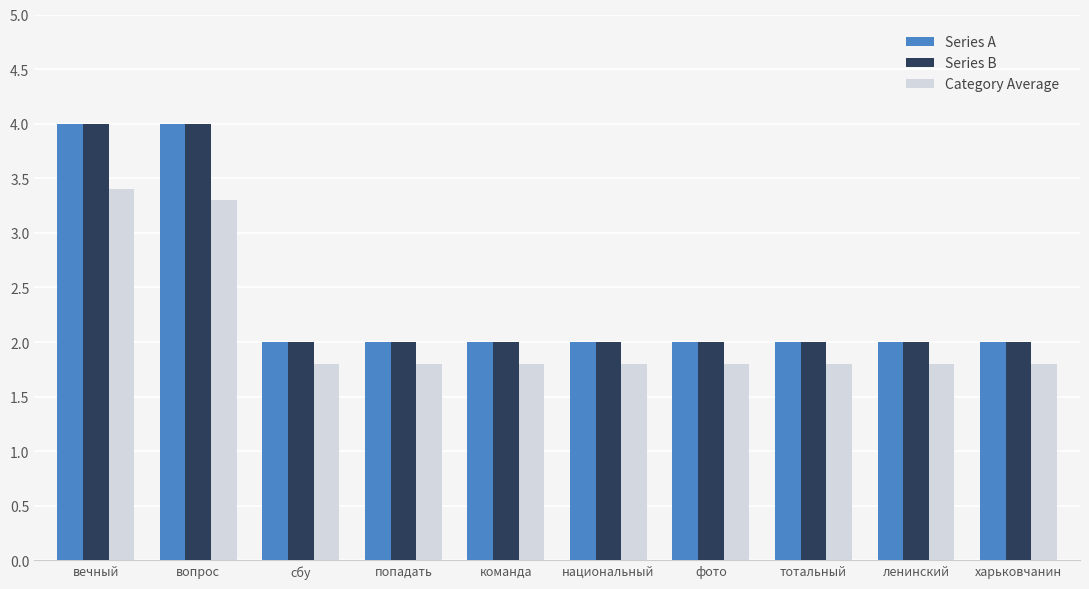

What is the spread (max minus min) of values at сбу?

0.2